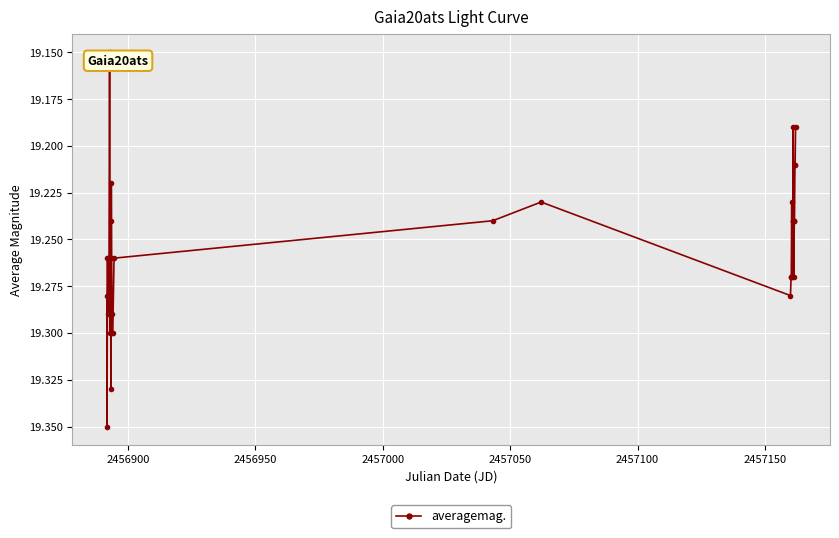

True or false: there are more than 1 points higher than both neighbors.

True